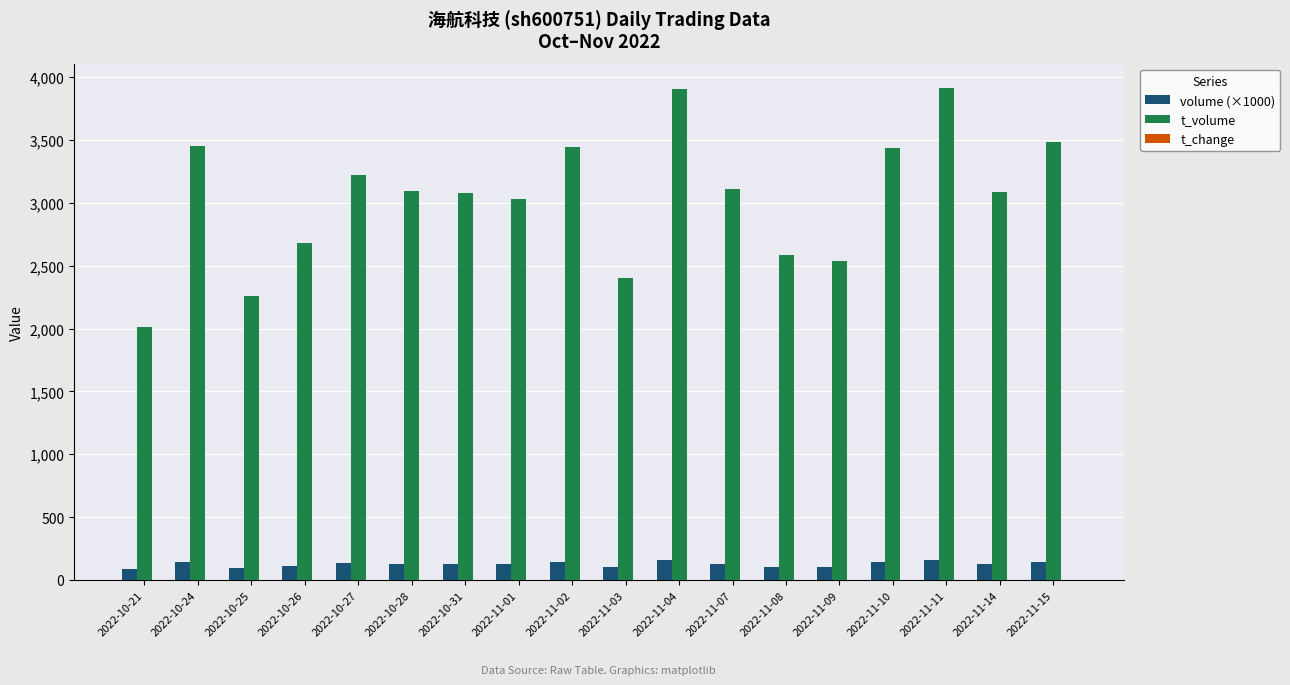

What is the sum of all volume (×1000) values?

2274.9